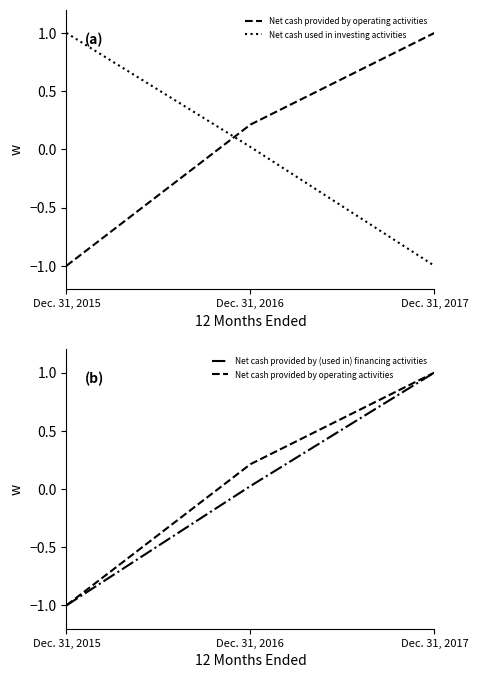

Which has a higher value, Dec. 31, 2016 or Dec. 31, 2017?

Dec. 31, 2017